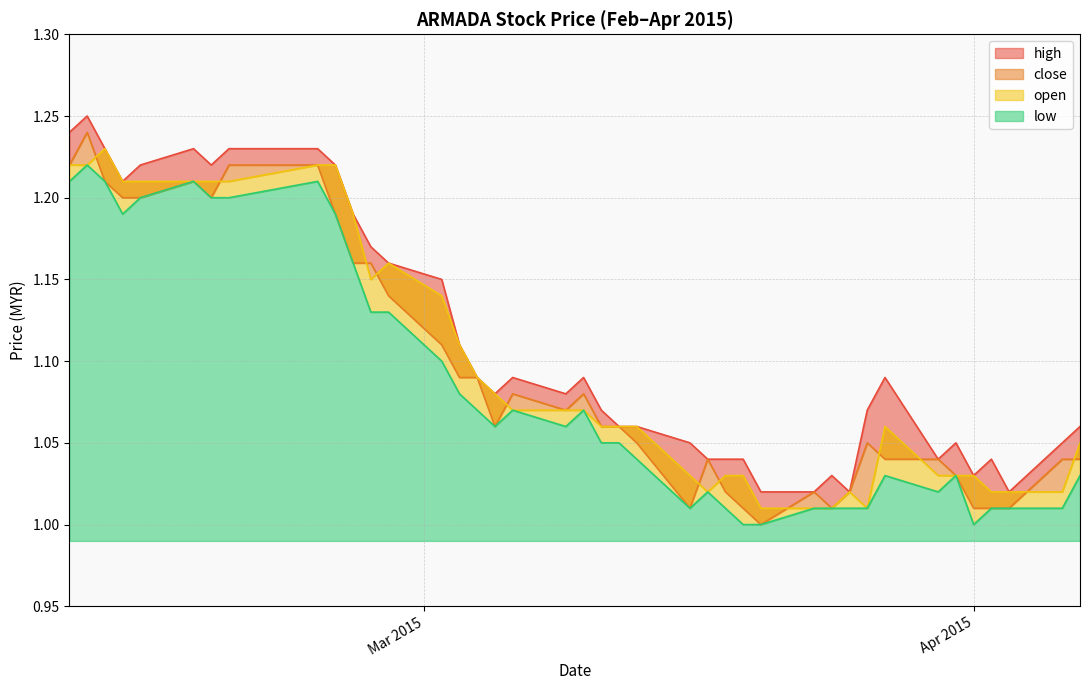

Between 2015-03-31 and 2015-03-18, which is larger?

2015-03-31